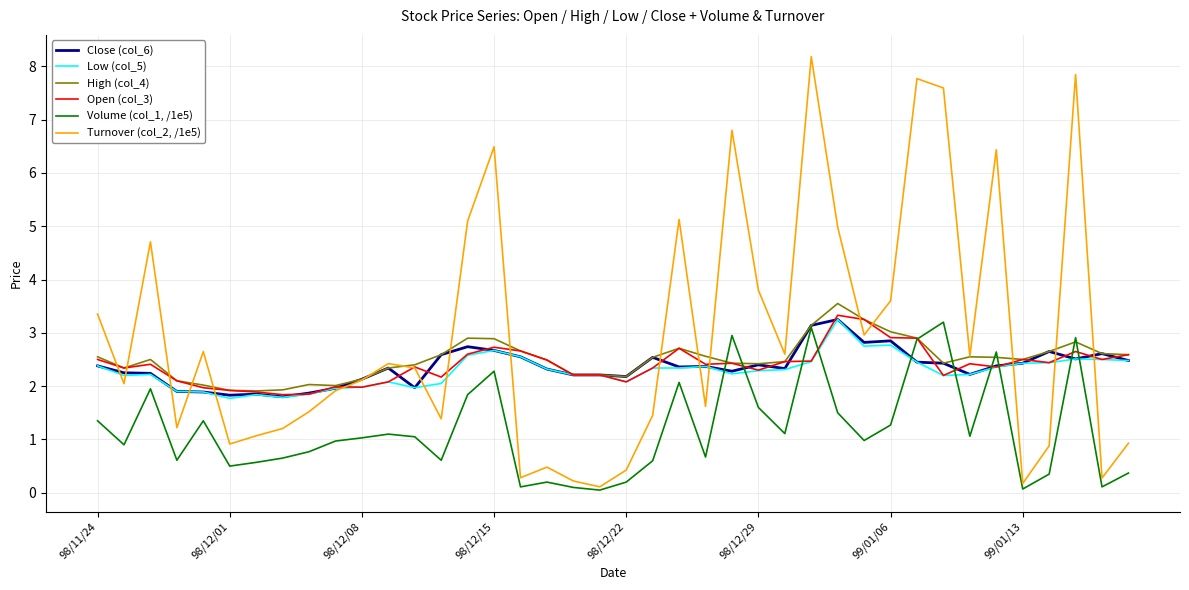

What are all the series names shown in the legend?

Close (col_6), Low (col_5), High (col_4), Open (col_3), Volume (col_1, /1e5), Turnover (col_2, /1e5)